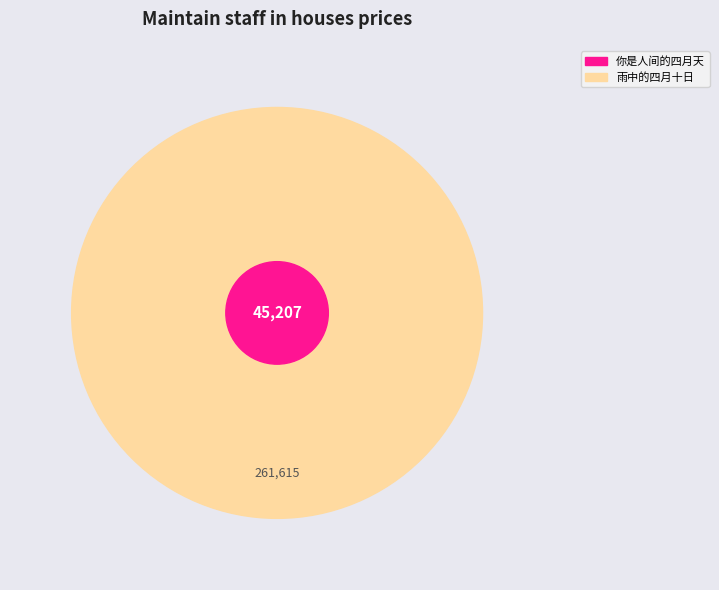

The 你是人间的四月天 slice represents 2% of the pie. True or false?

False